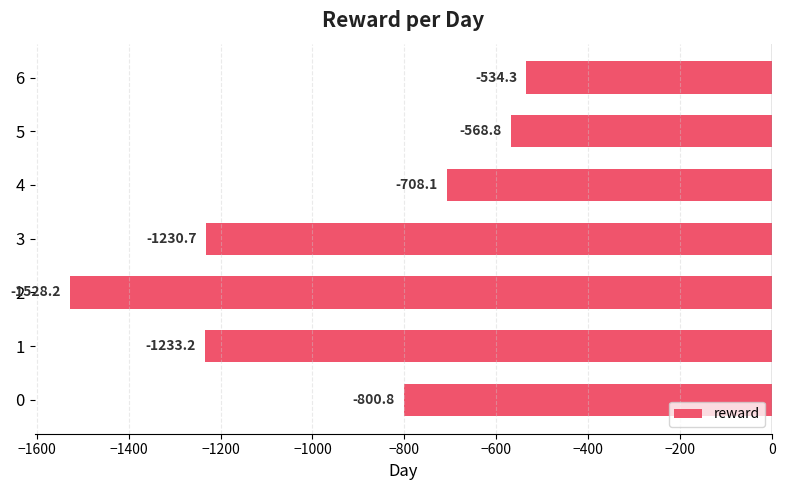

Does the chart contain any negative values?

Yes